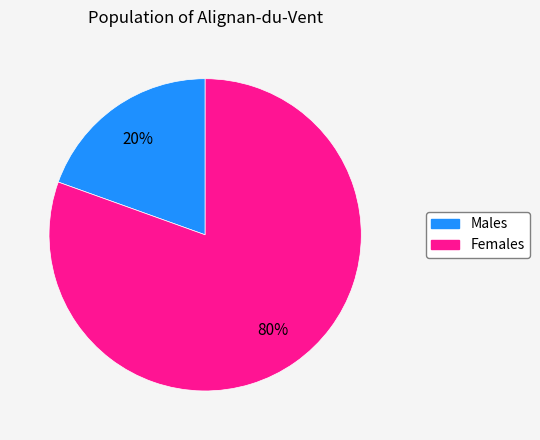

To the nearest percent, what is the average slice percentage?

50%